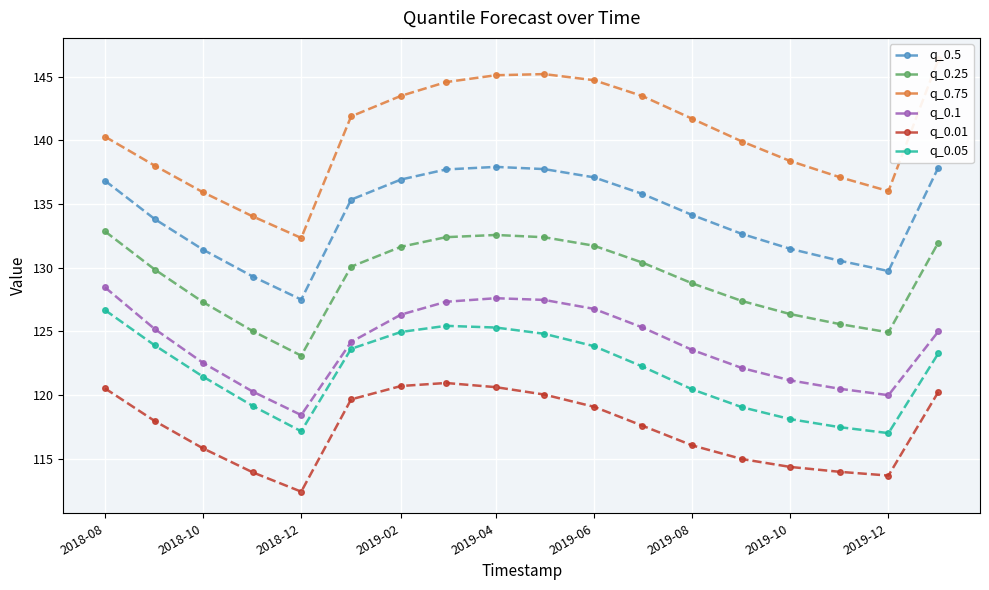

How many data points in q_0.25 are above 130?

9